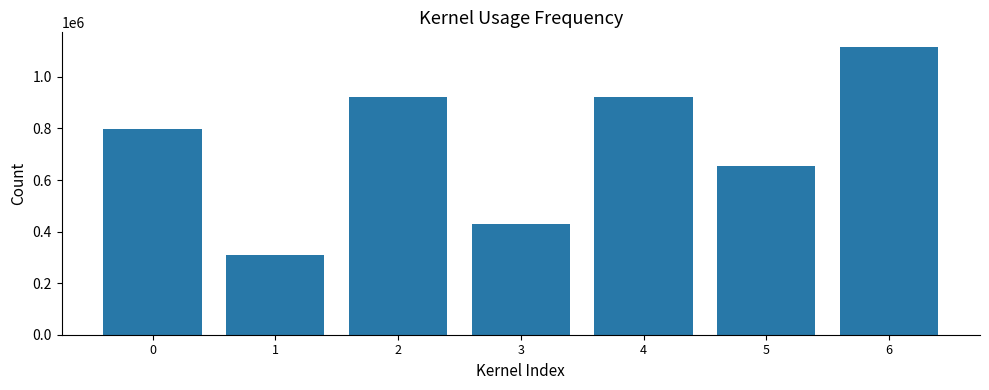

The value at 1 is 307331. True or false?

True